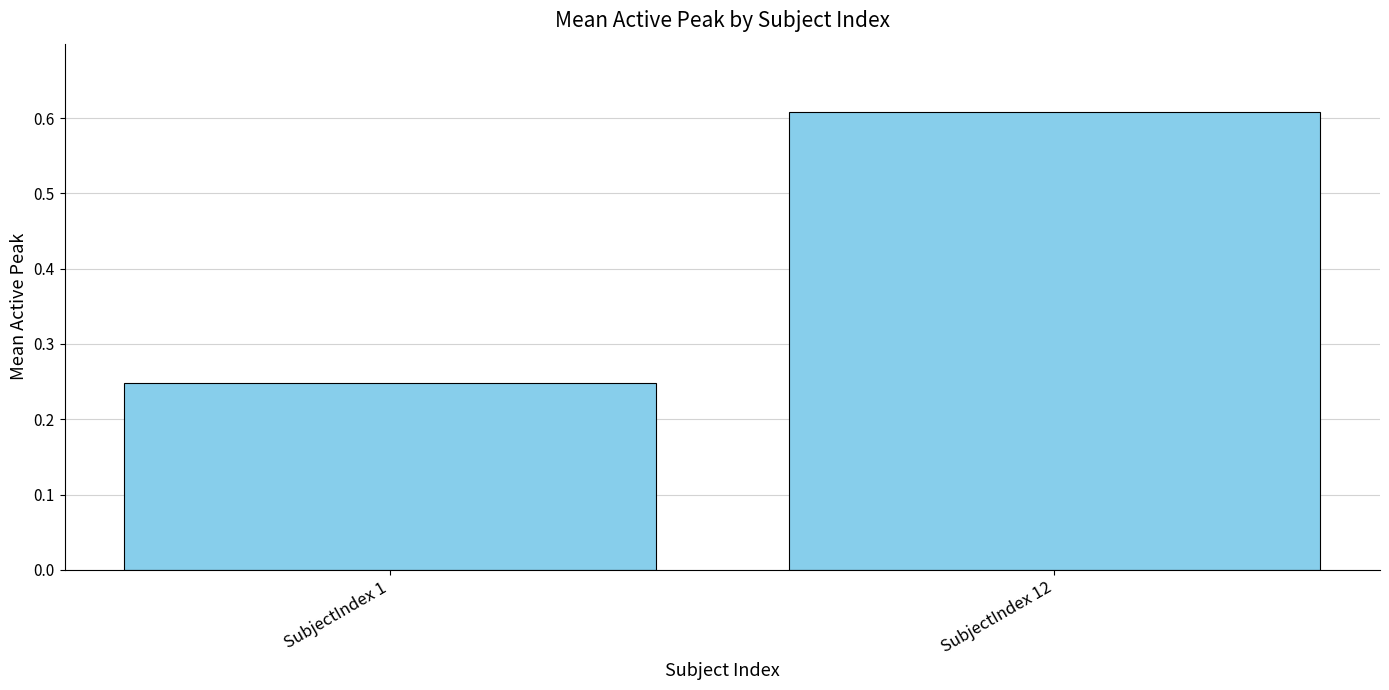

What is the difference between the maximum and minimum values?

0.4